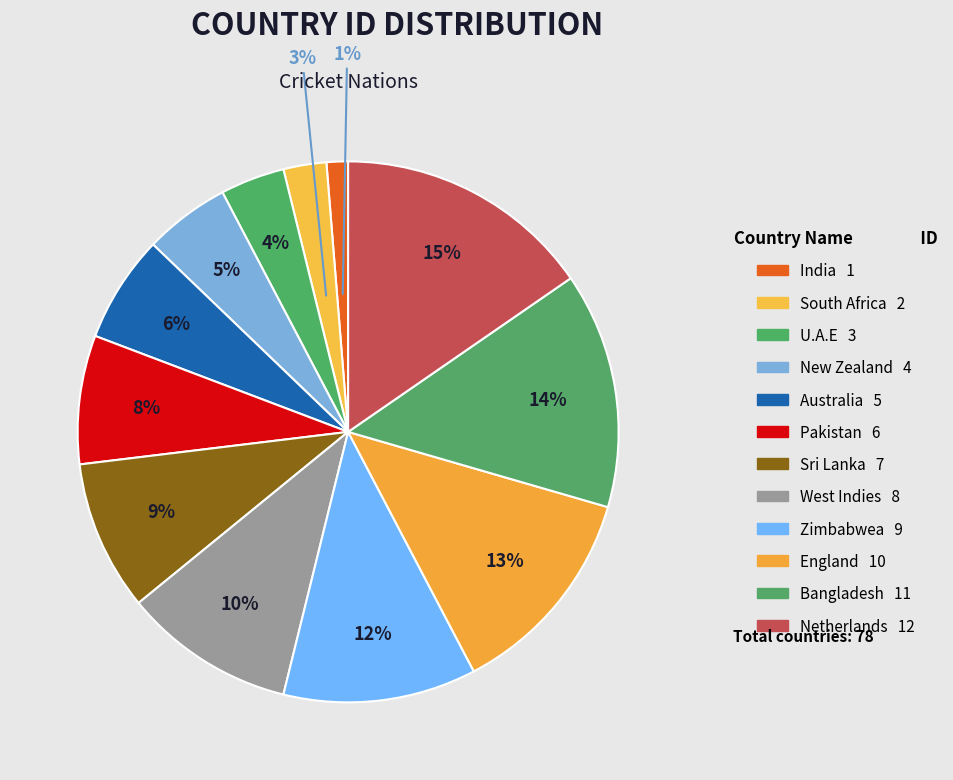

Count the number of slices in the pie.

12